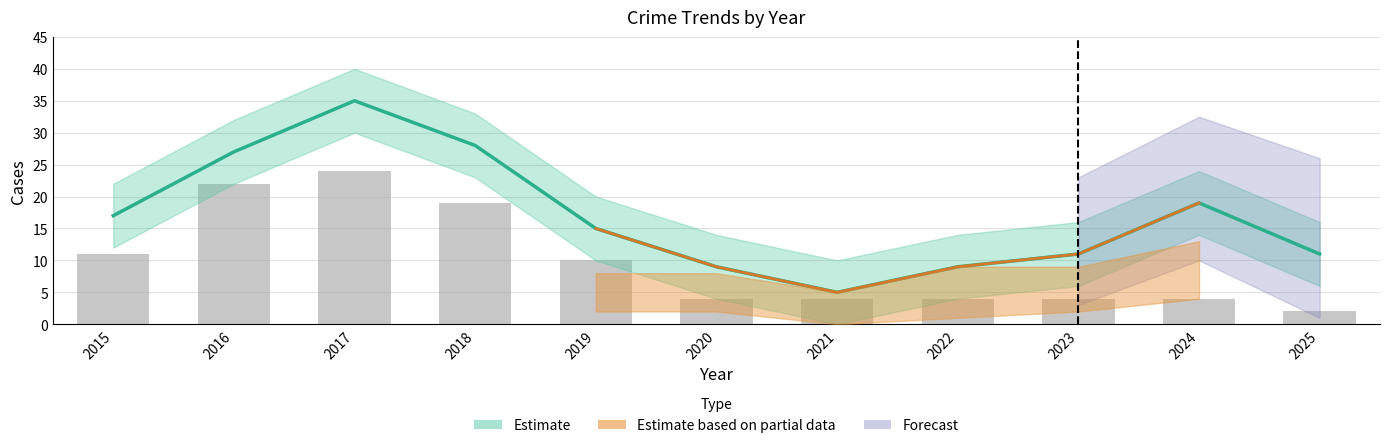

What is the sum of all values?

108